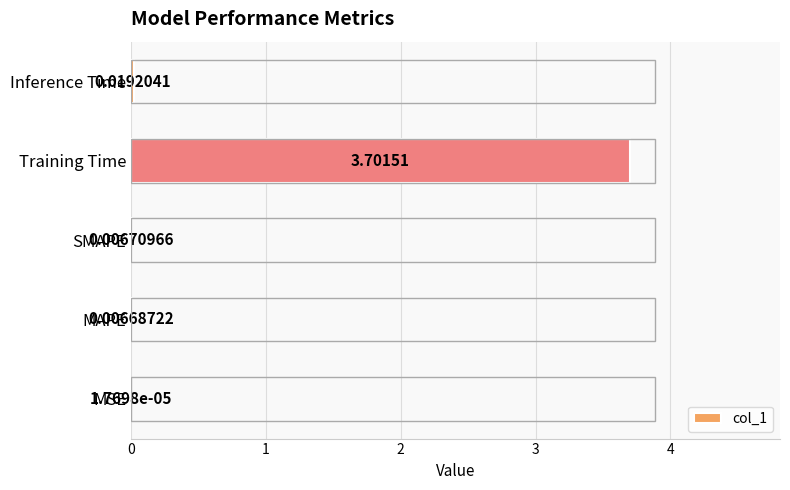

Where is the data nearest to the value 1?

Inference Time